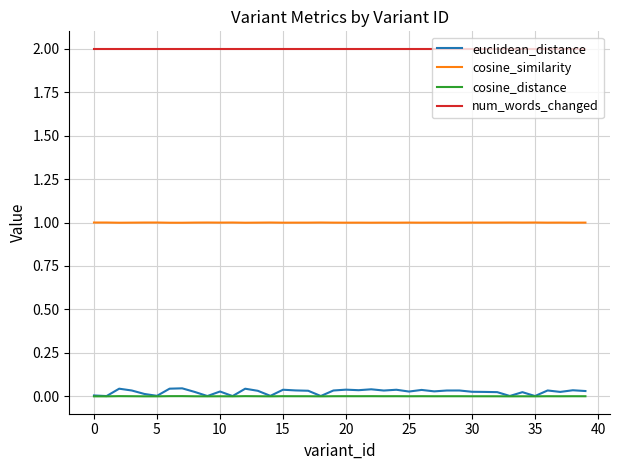

What is the lowest value of the cosine_similarity series?

1.0